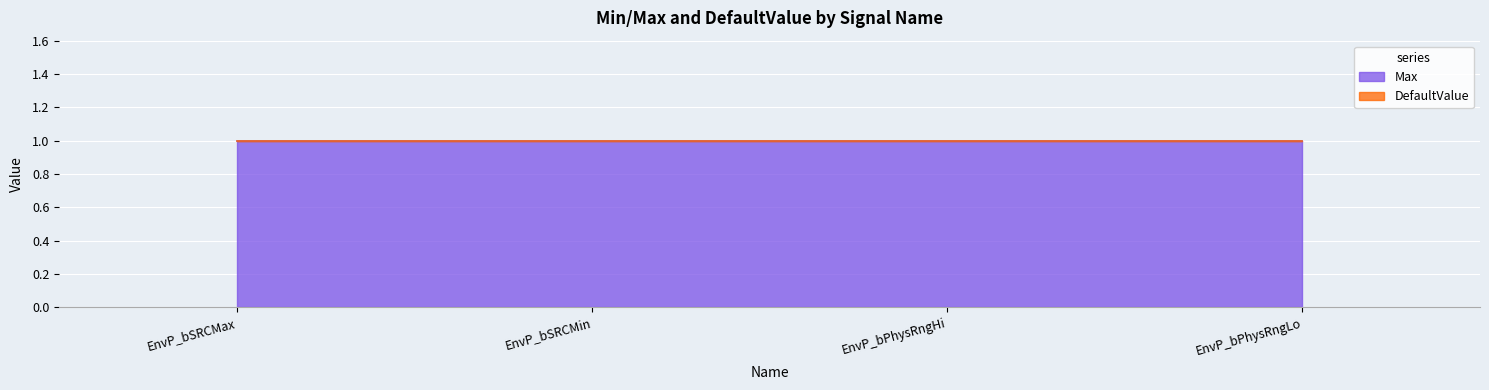

At which category is the sum across all series the highest?

EnvP_bSRCMax